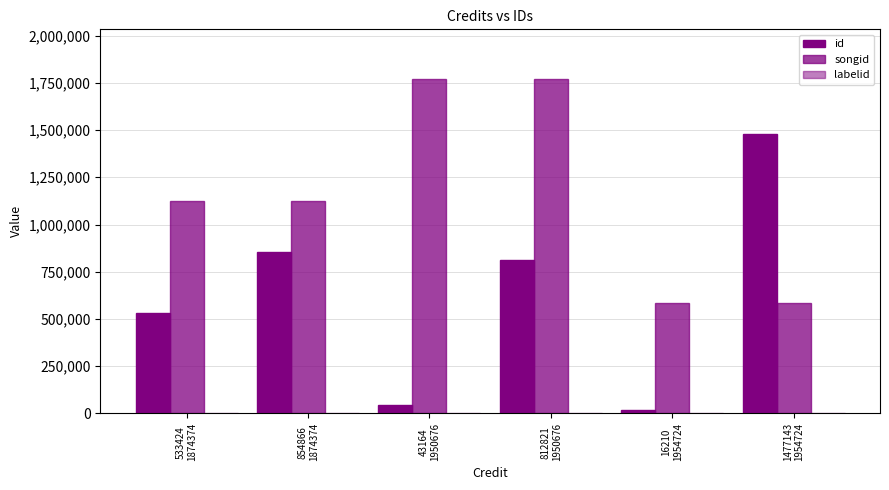

How many groups of bars are there?

6